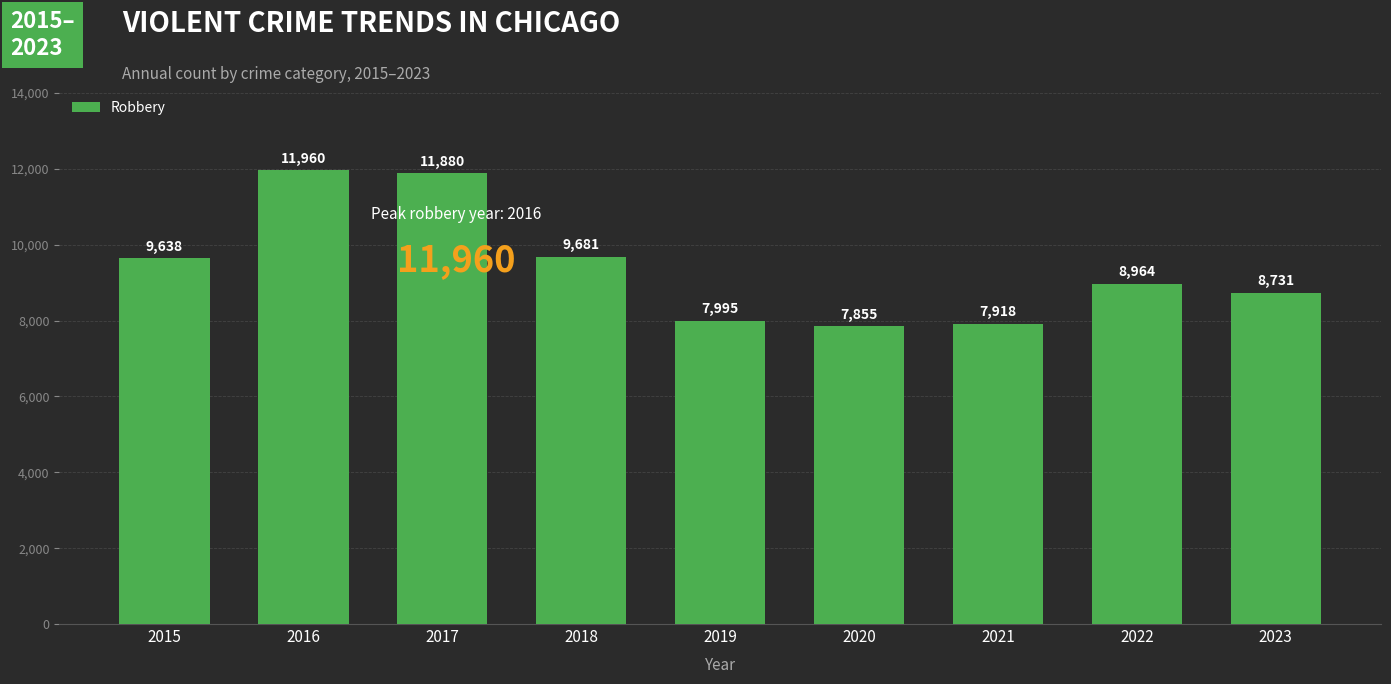

What is the greatest value displayed?

11960